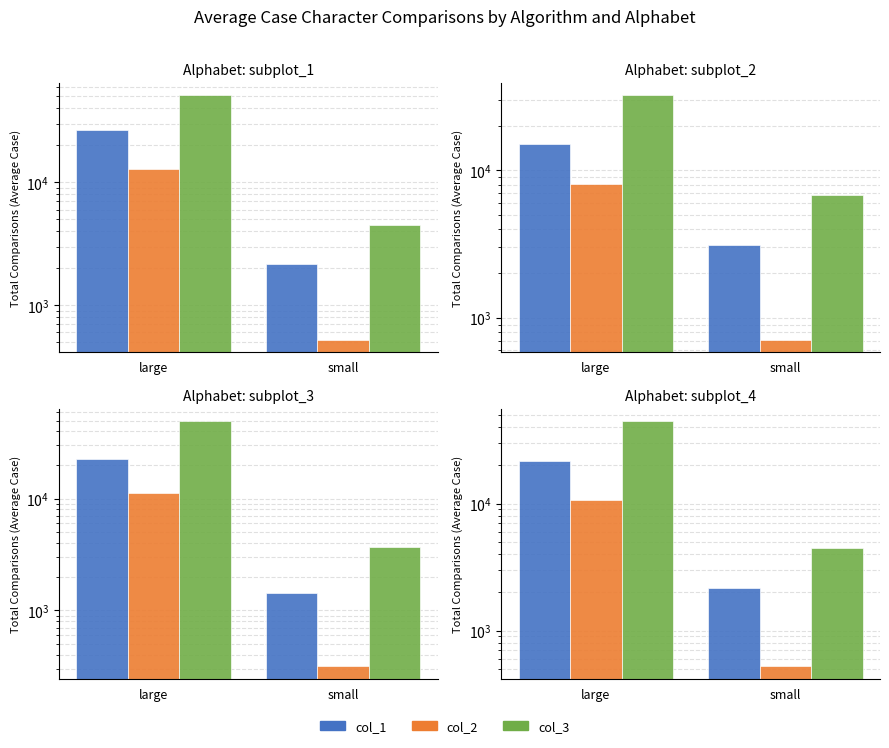

True or false: col_1 has a value of 2147.2 at small.

True